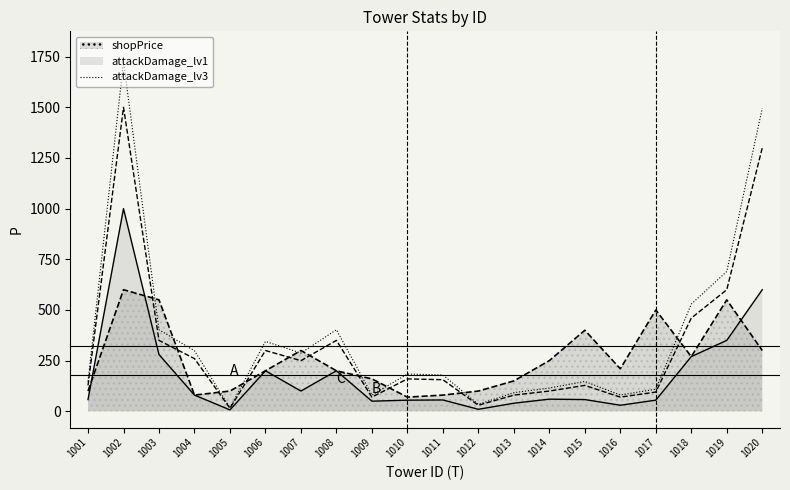

How many points are higher than both their immediate neighbors (excluding endpoints)?

5